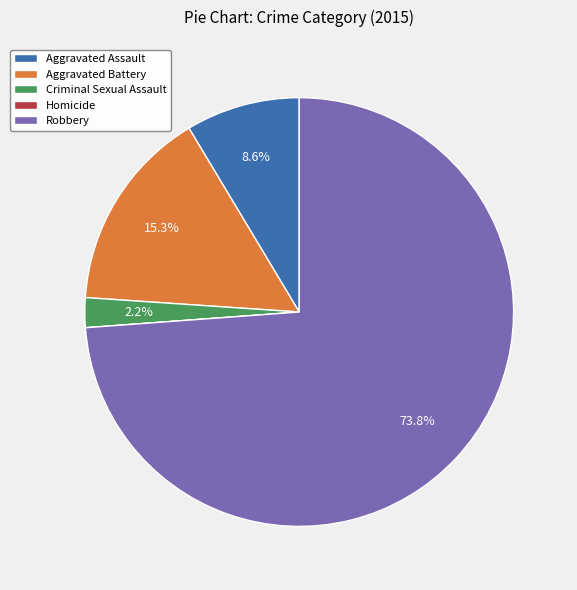

Does Aggravated Battery account for over 50% of the chart?

No